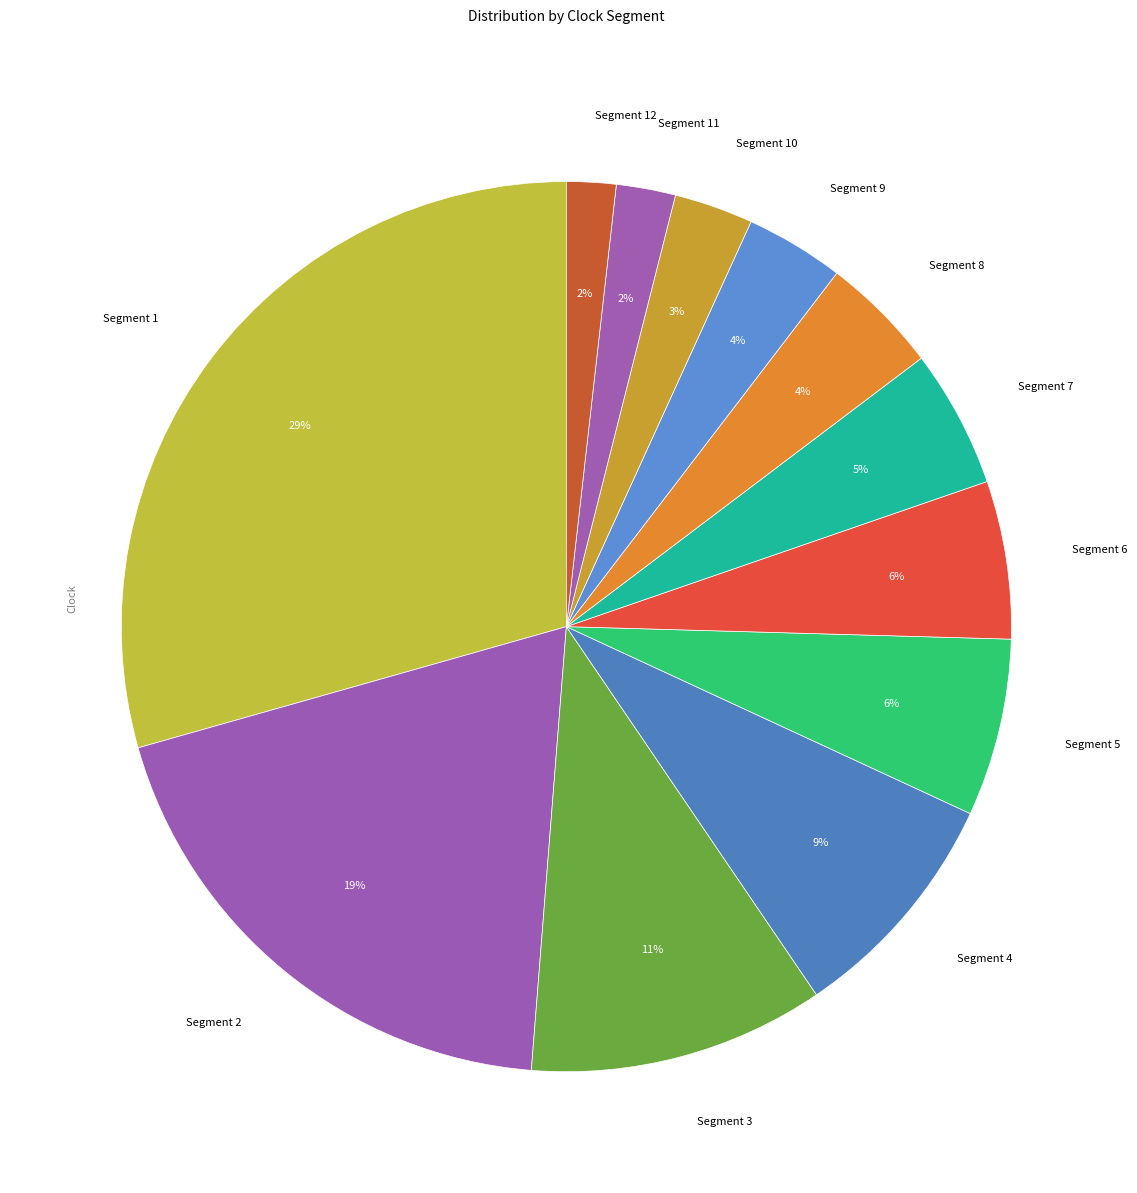

Is the sum of Segment 11 and Segment 4 greater than half?

No